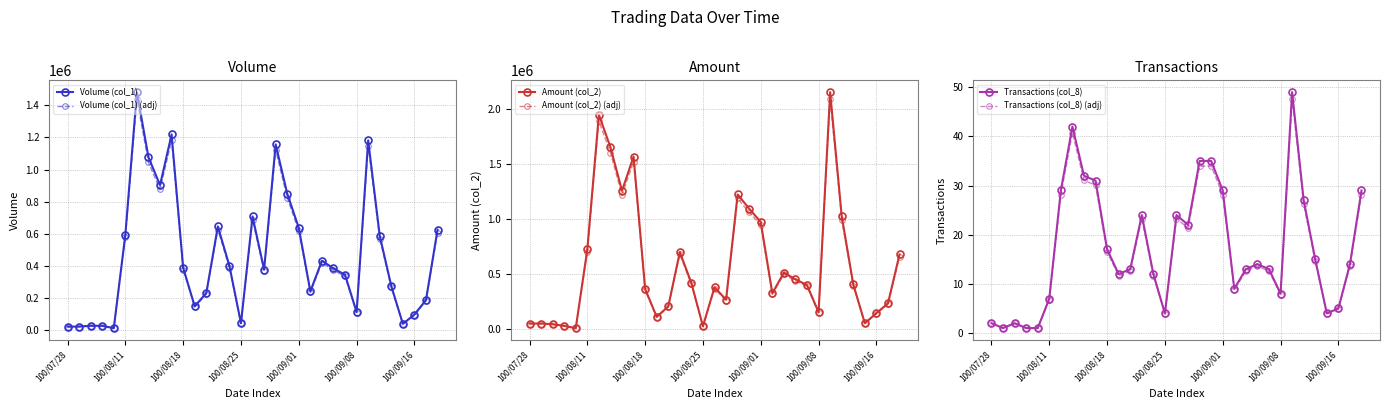

What is the highest value of the Transactions (col_8) series?

49.0